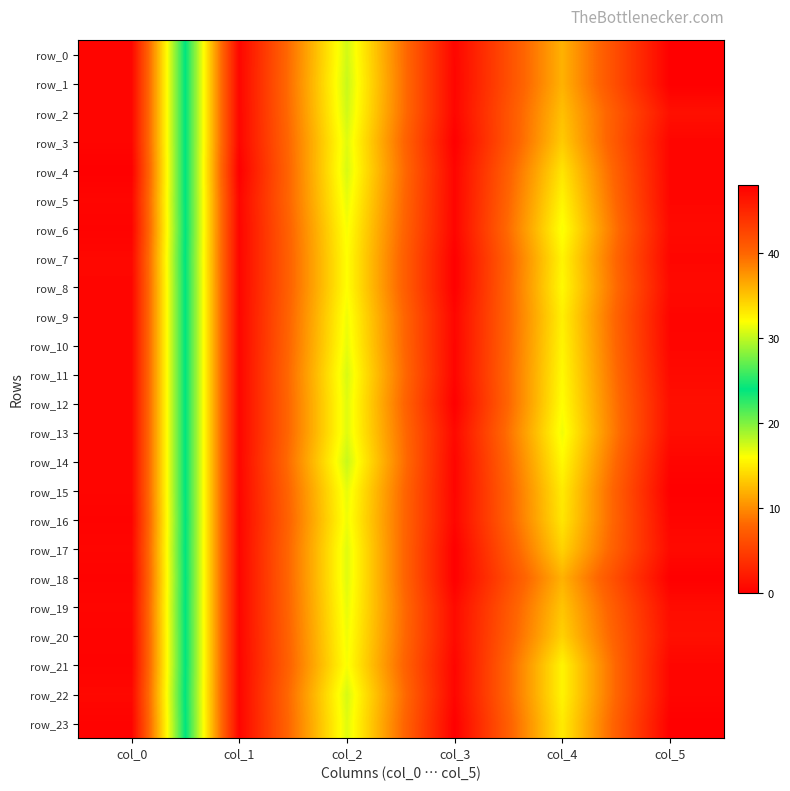

What value does the row_10 series have at col_4?

15.5